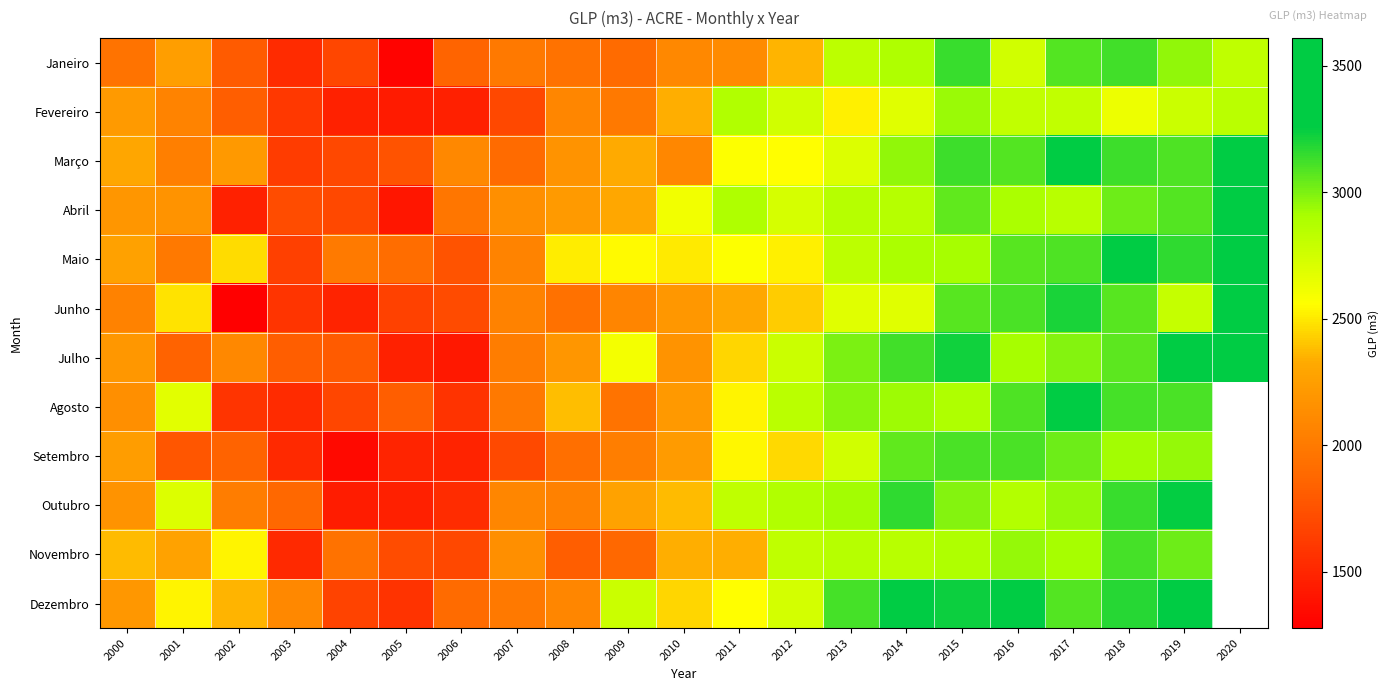

What is the average value of the Maio series?

2539.9